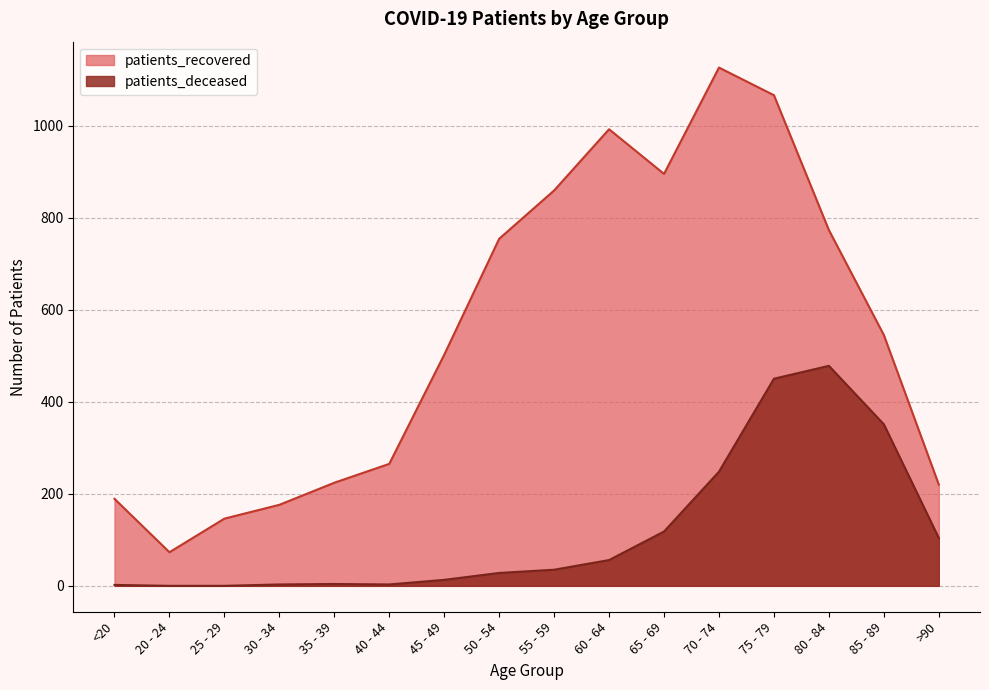

At how many categories does at least one series exceed 383?

9